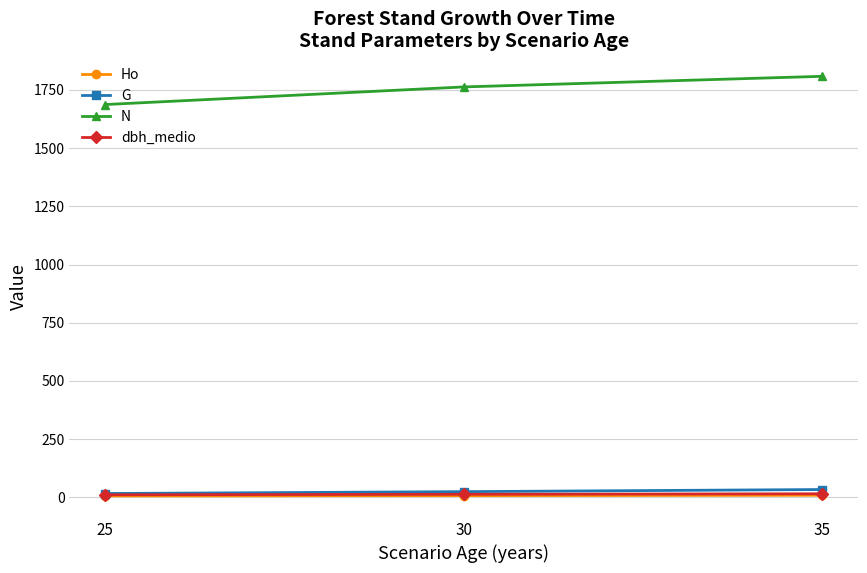

Which series has the widest spread of values?

N